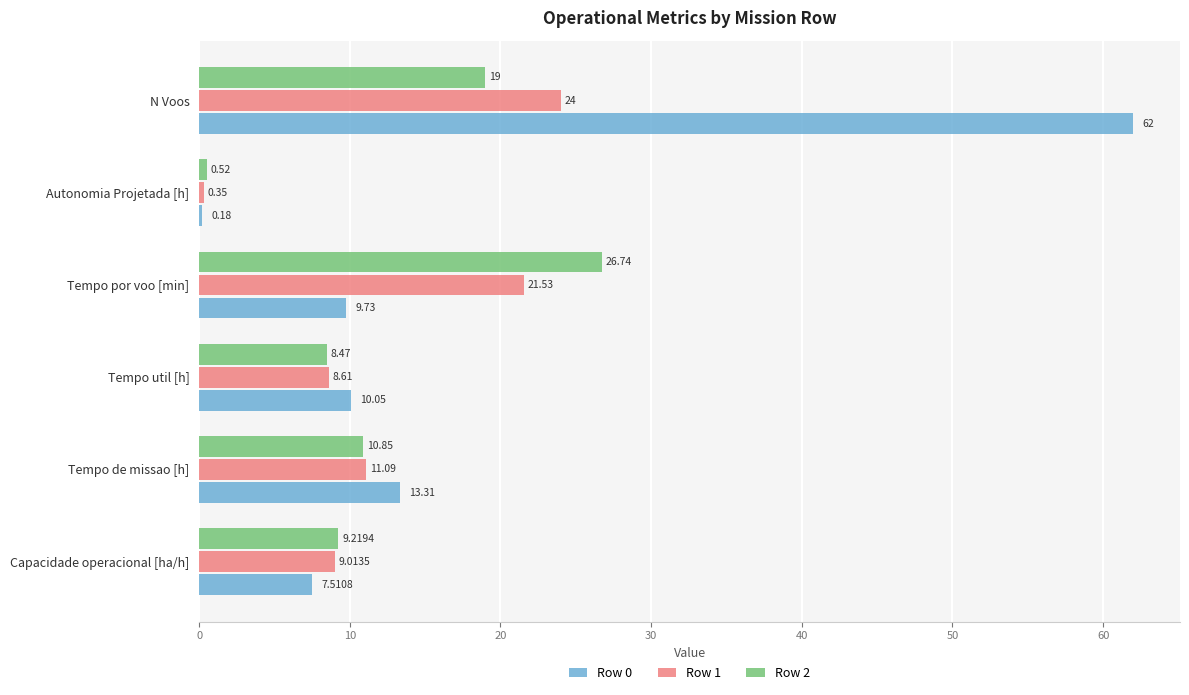

What is the sum of the Row 0 values at Capacidade operacional [ha/h] and Tempo de missao [h]?

20.8